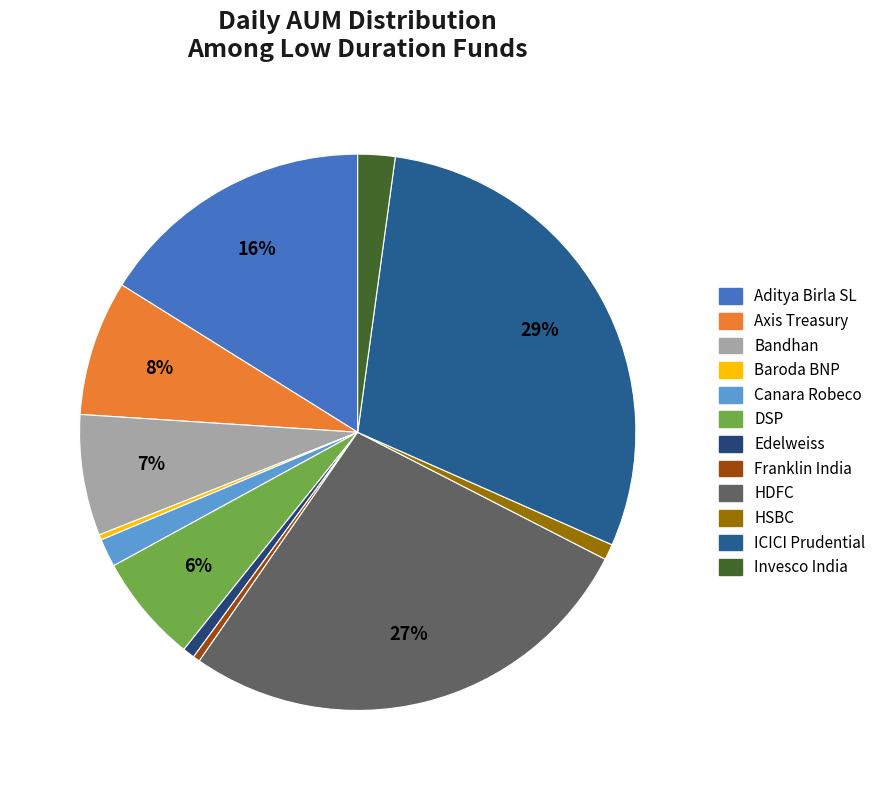

How many slices are in this pie chart?

12